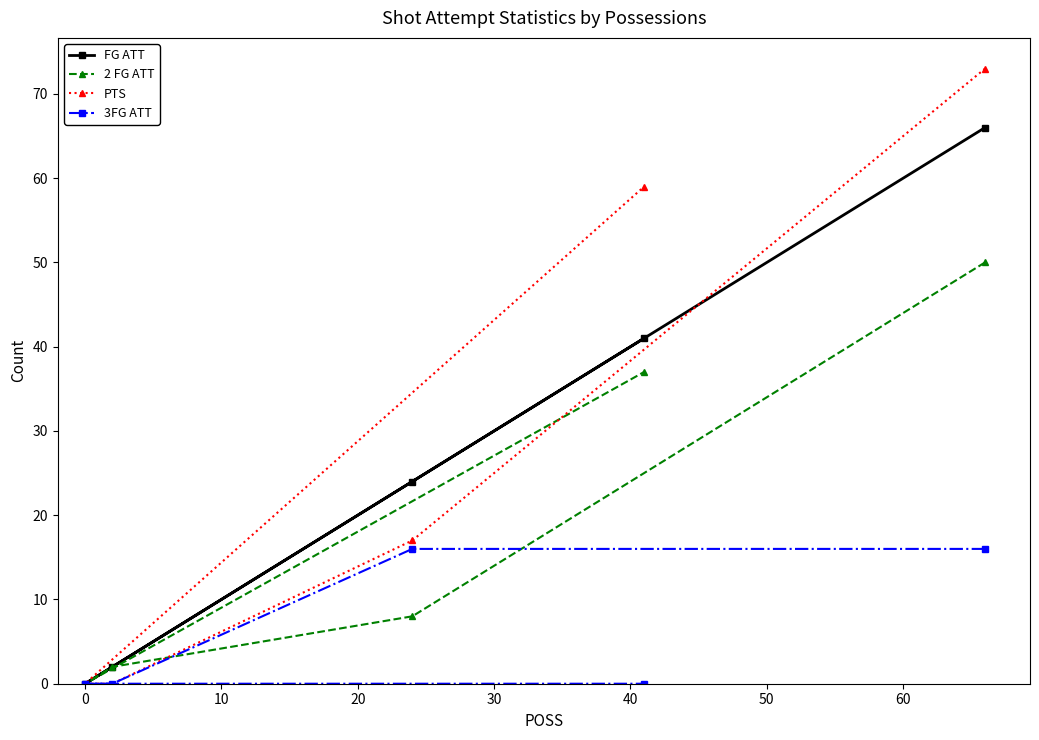

How many lines are shown in the chart?

4